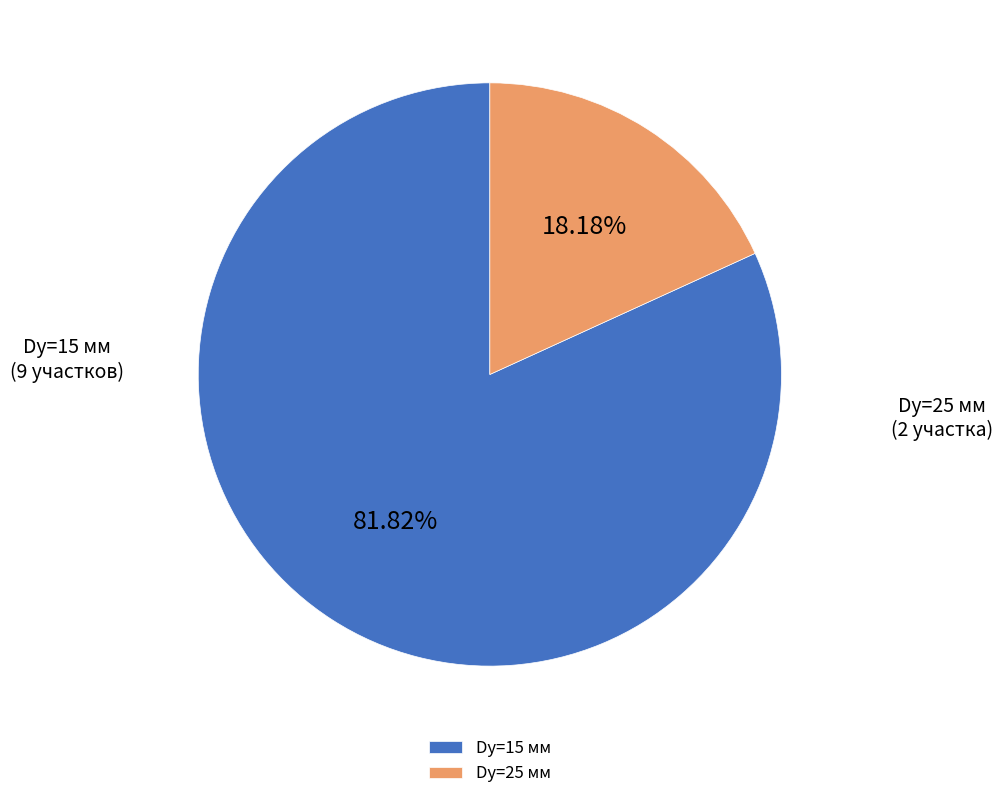

What percentage is the Dу=15 мм slice, to the nearest percent?

82%